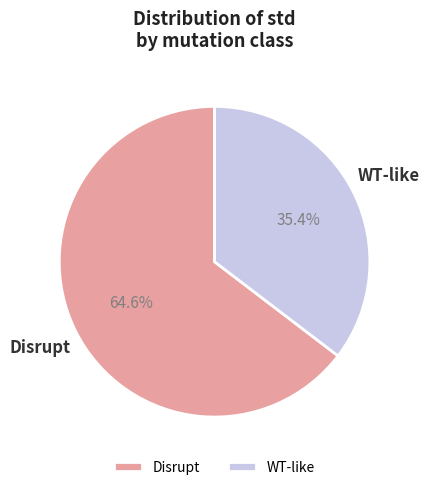

Which slice is the smallest?

WT-like